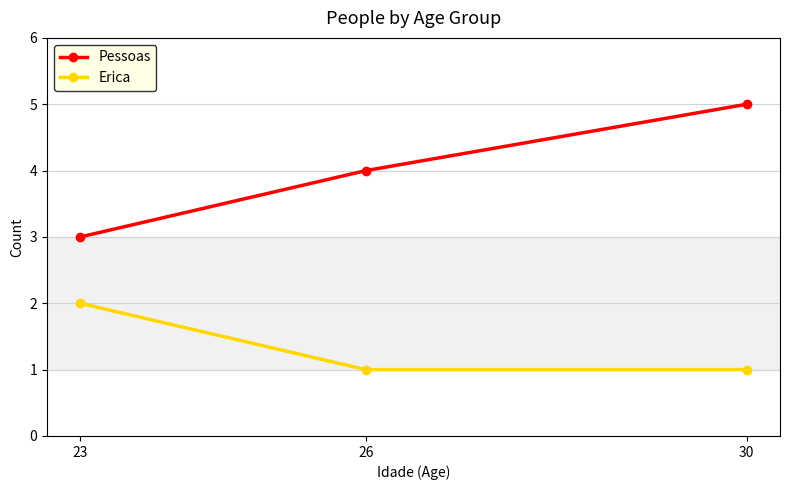

What is the difference between the maximum and minimum values in the Pessoas series?

2